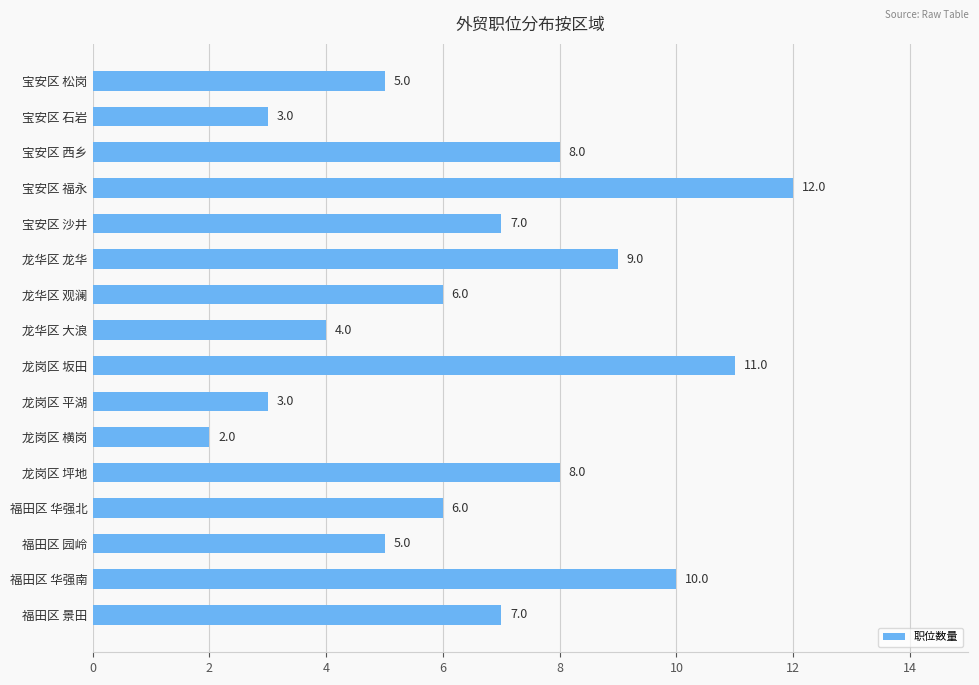

At which category does the chart reach its peak across all series?

宝安区 福永